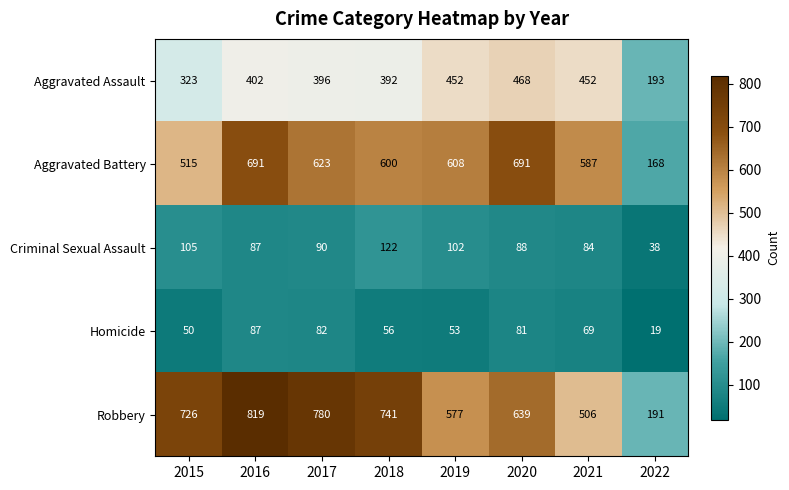

The Aggravated Battery series shows 863 at 2015. True or false?

False